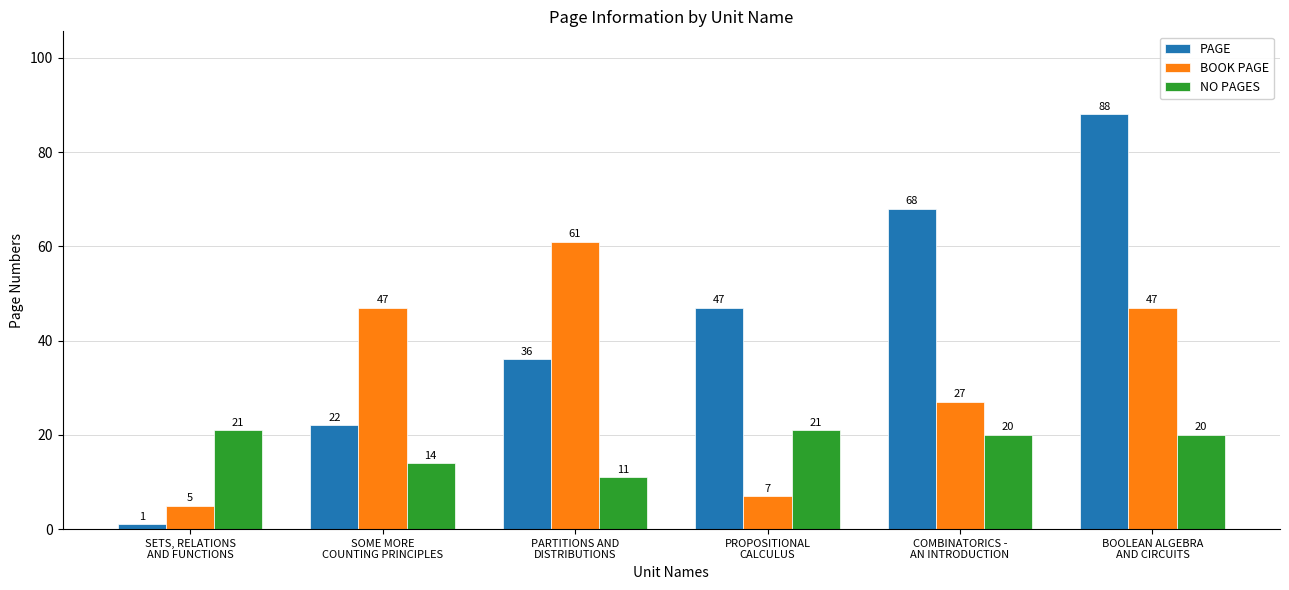

Which series has the largest total across all categories?

PAGE